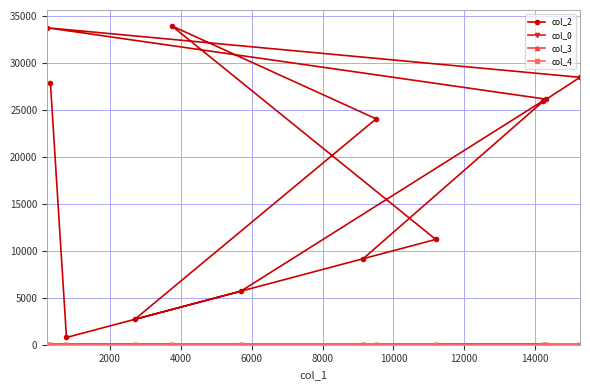

At how many categories does at least one series exceed 18451?

7